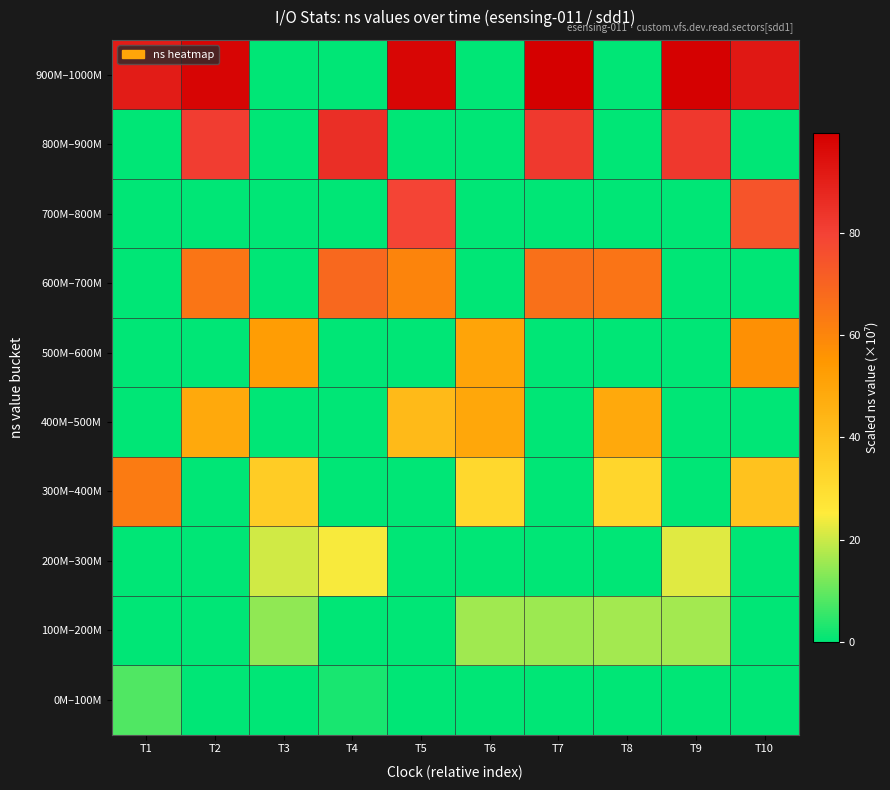

How many data points does each series have?

10